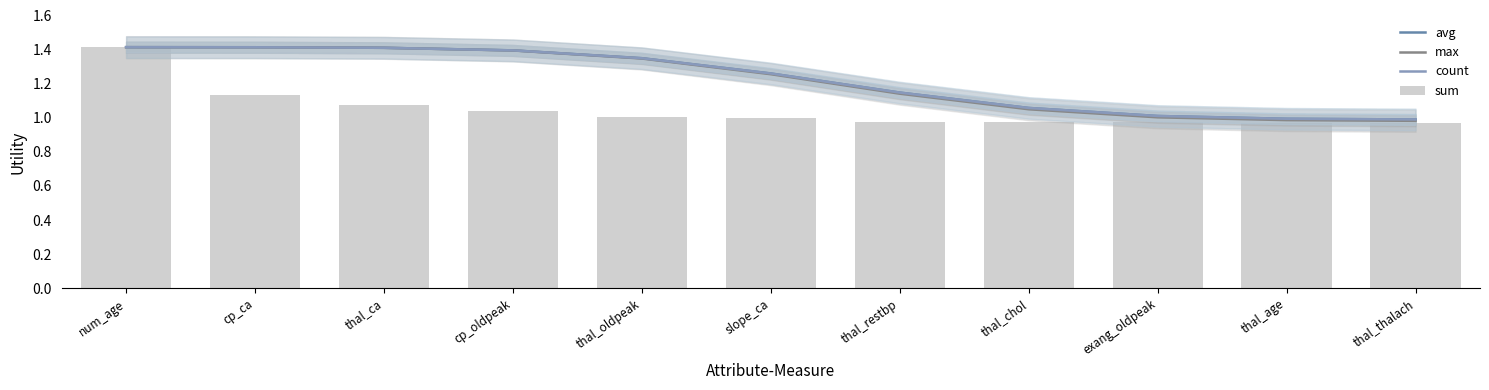

Which category has the lowest value in the max series?

thal_thalach